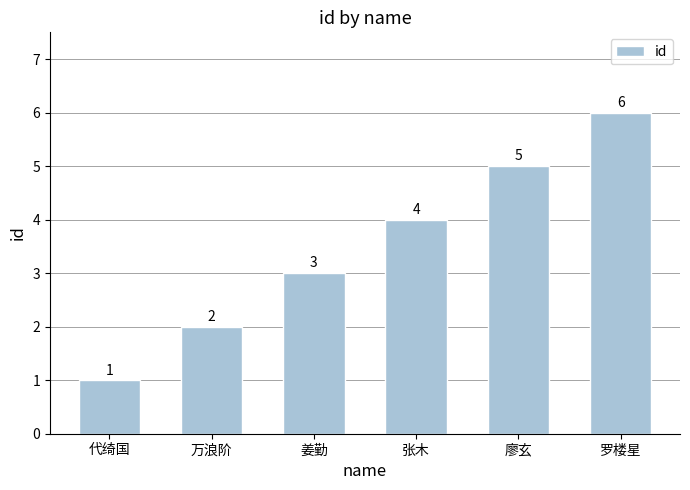

Rank the categories by value from highest to lowest.

罗楼星, 廖玄, 张木, 姜勤, 万浪阶, 代绮国